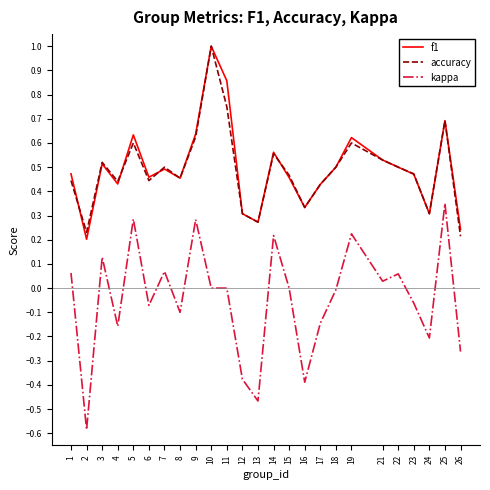

Which series has the widest spread of values?

kappa